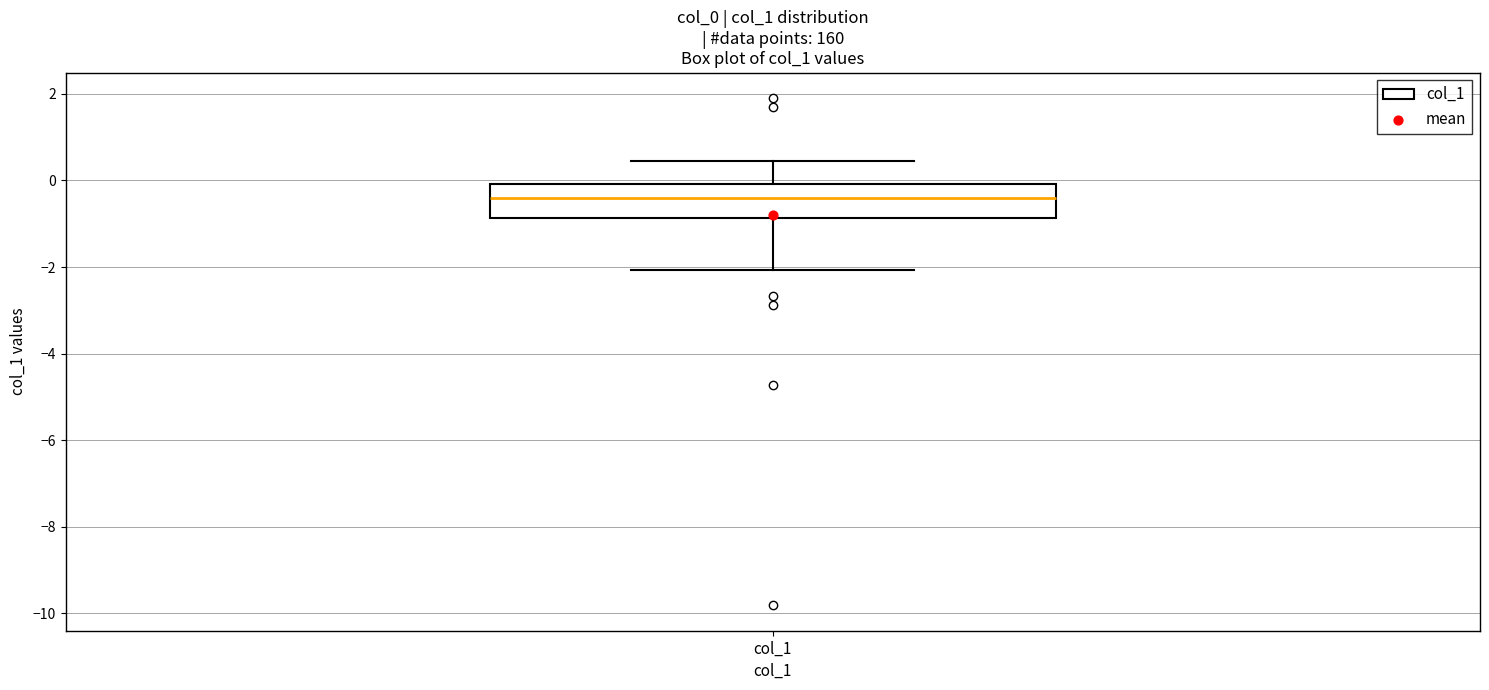

Where does the upper whisker of the box for col_1 end on the y-axis? The values are not printed on the chart, so give them approximately, as read against the axis.

0.4